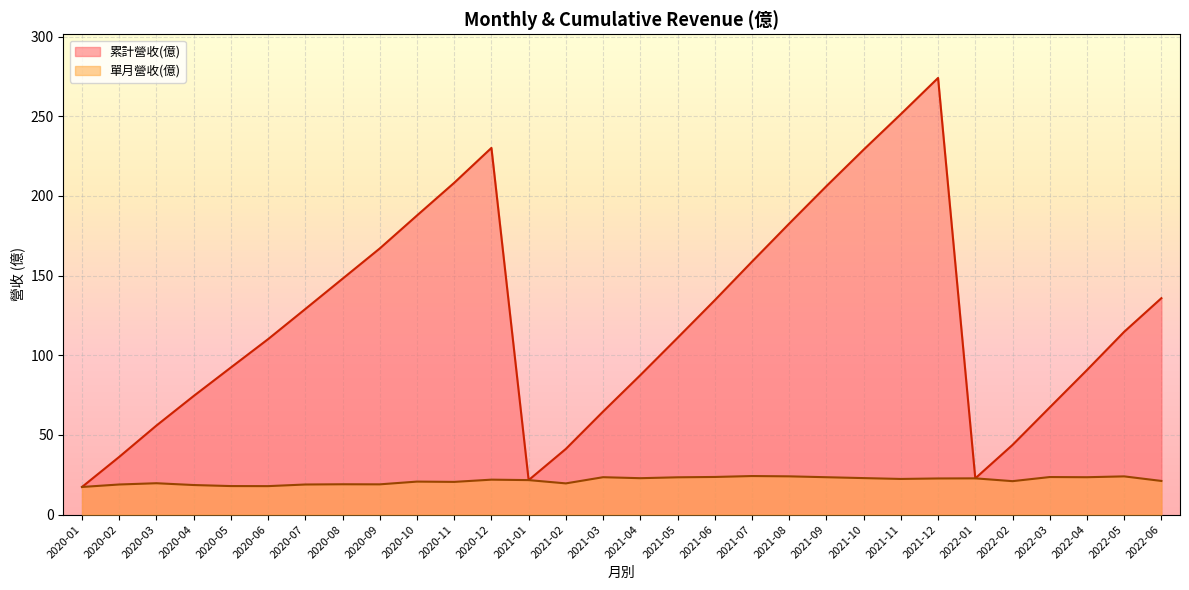

How many interior local valleys does the 單月營收(億) series have?

8